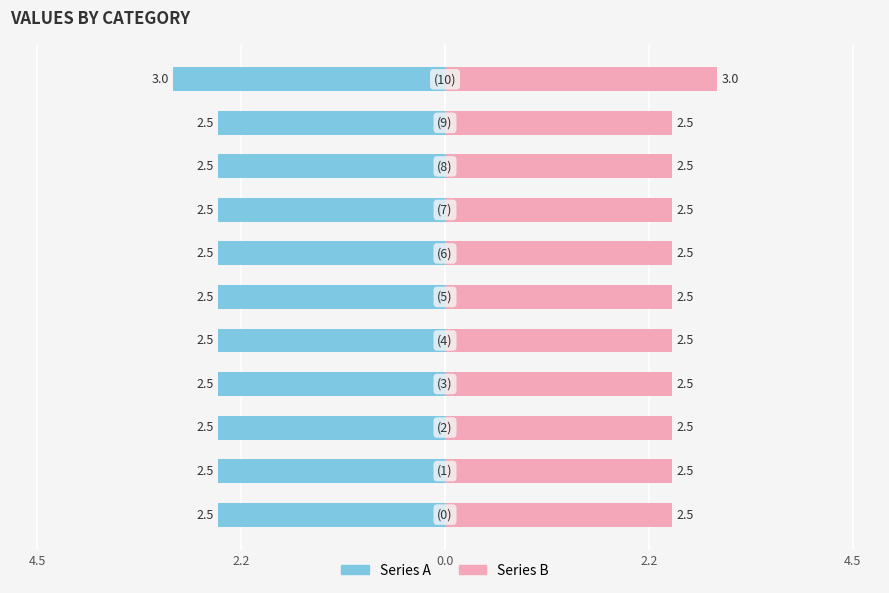

At how many categories does at least one series exceed 0?

11